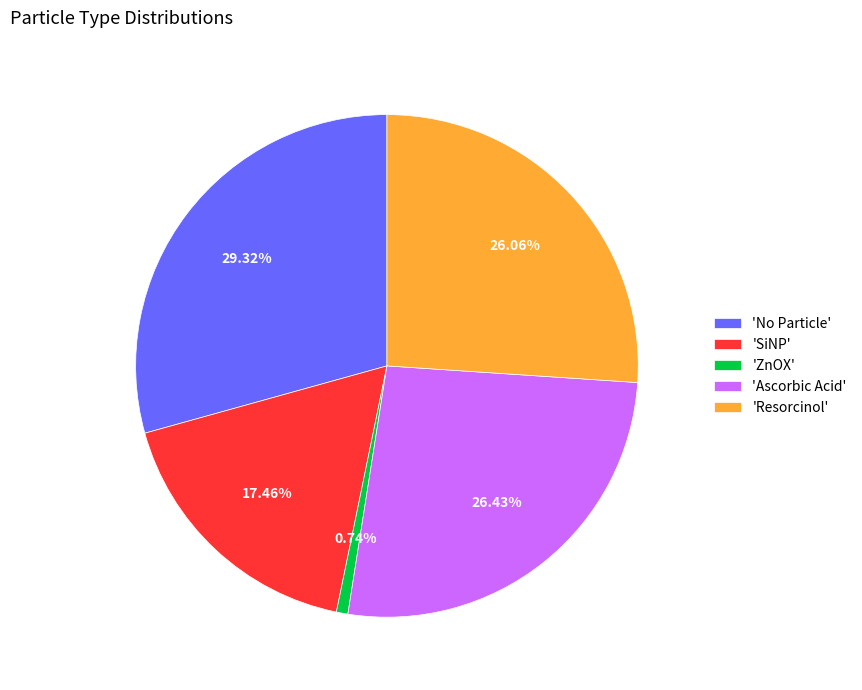

Do 'Resorcinol' and 'ZnOX' together represent more than half of the pie?

No